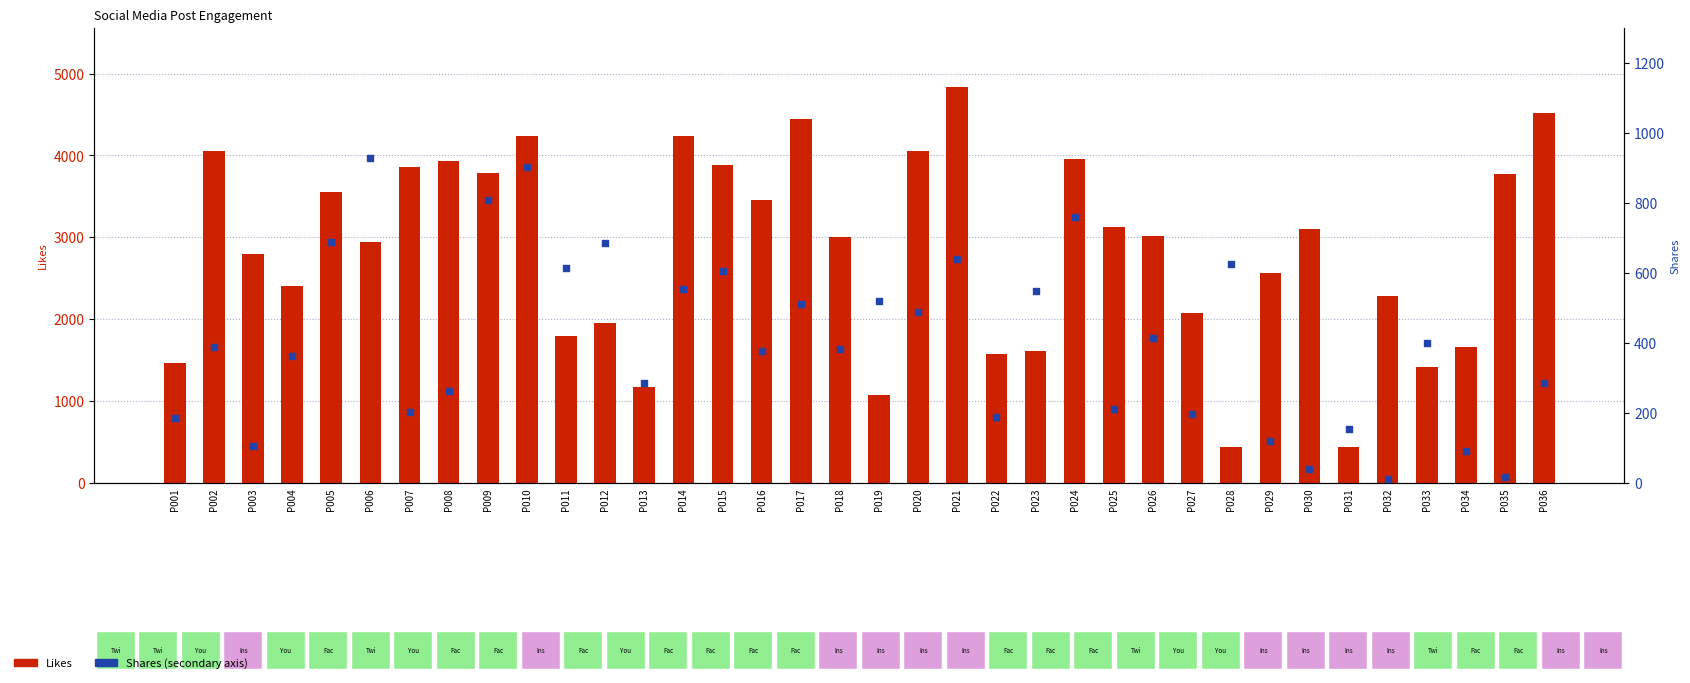

Is the value of Likes at P021 greater than the value of Shares at P025?

Yes